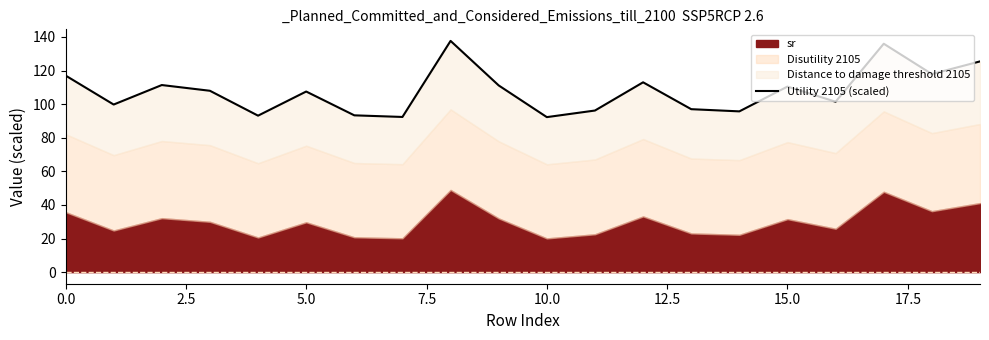

The chart shows a value of 97.0 at 13. True or false?

True